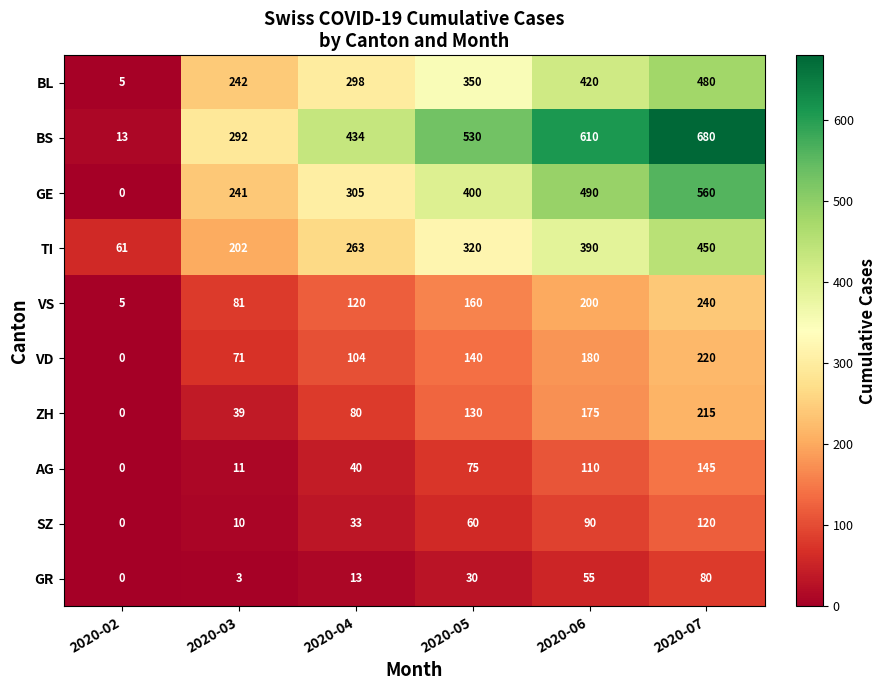

What is the average value of the GE series?

333